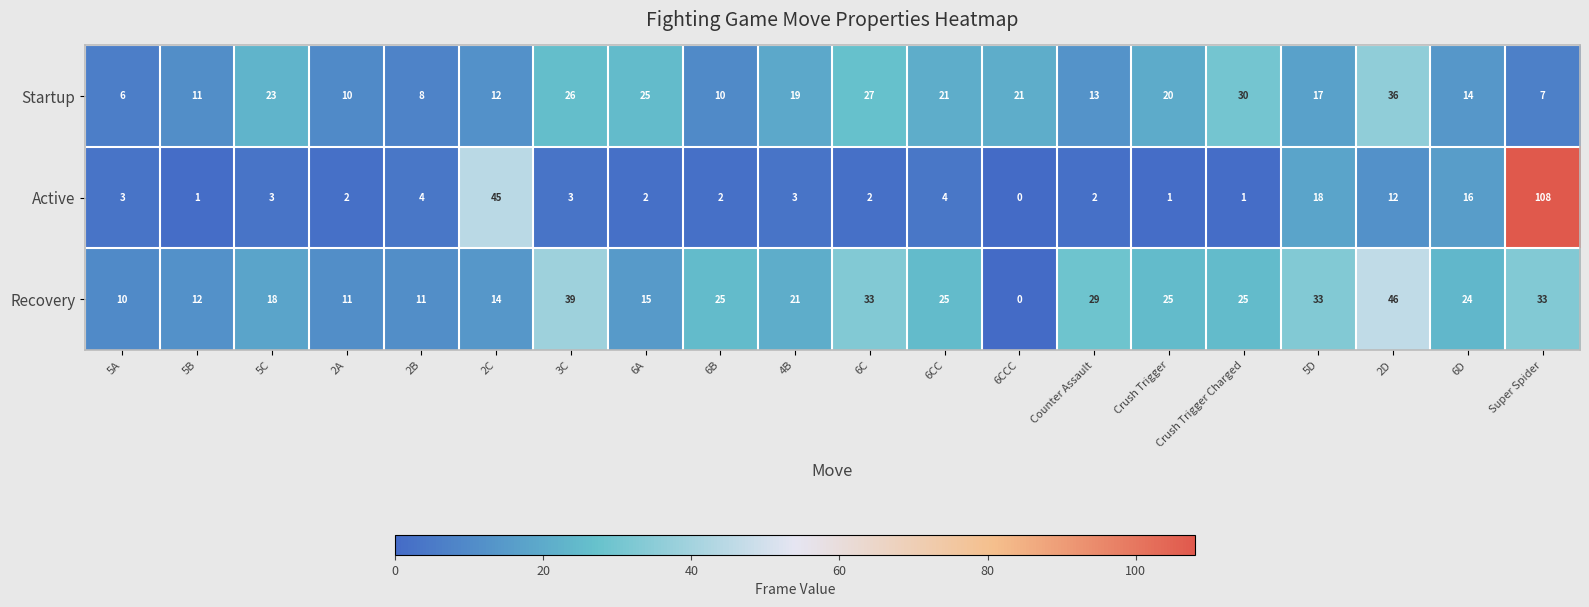

True or false: Recovery has a value of 69 at 3C.

False